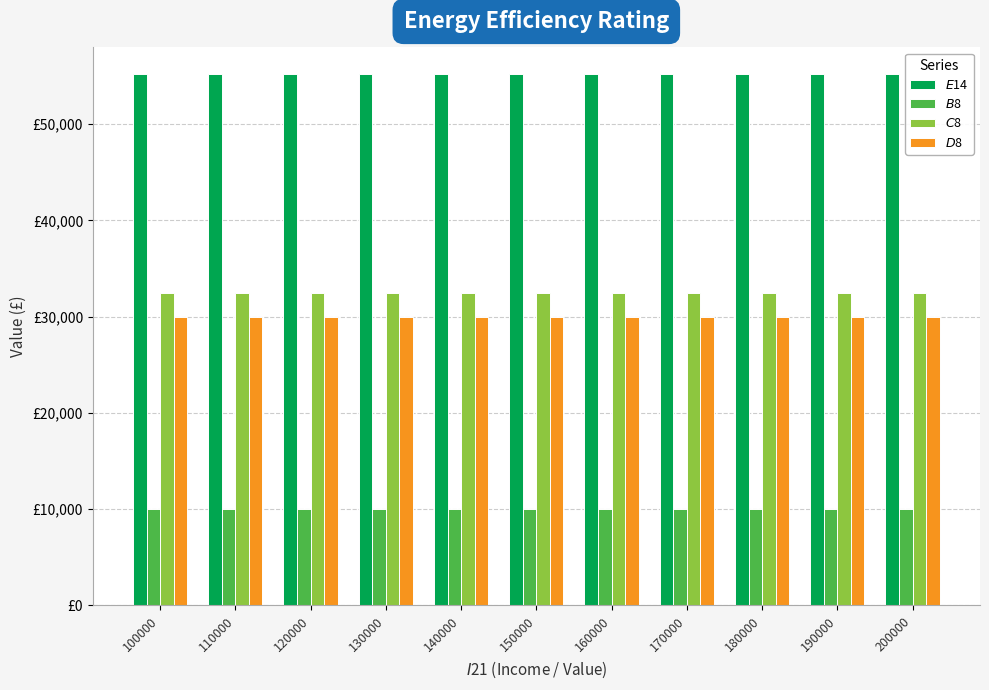

Is it true that $B$8 equals 10000 at 130000?

True